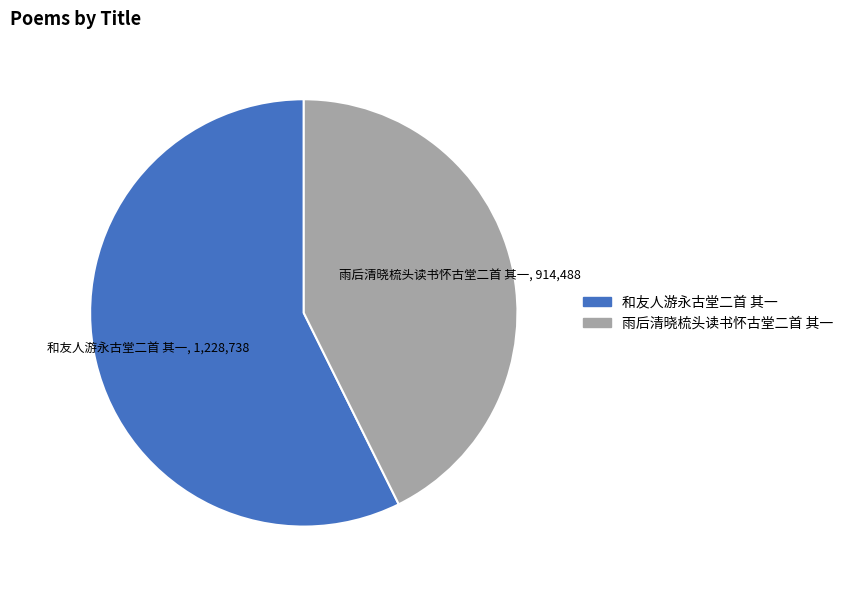

What is the smallest slice in the pie chart?

雨后清晓梳头读书怀古堂二首 其一